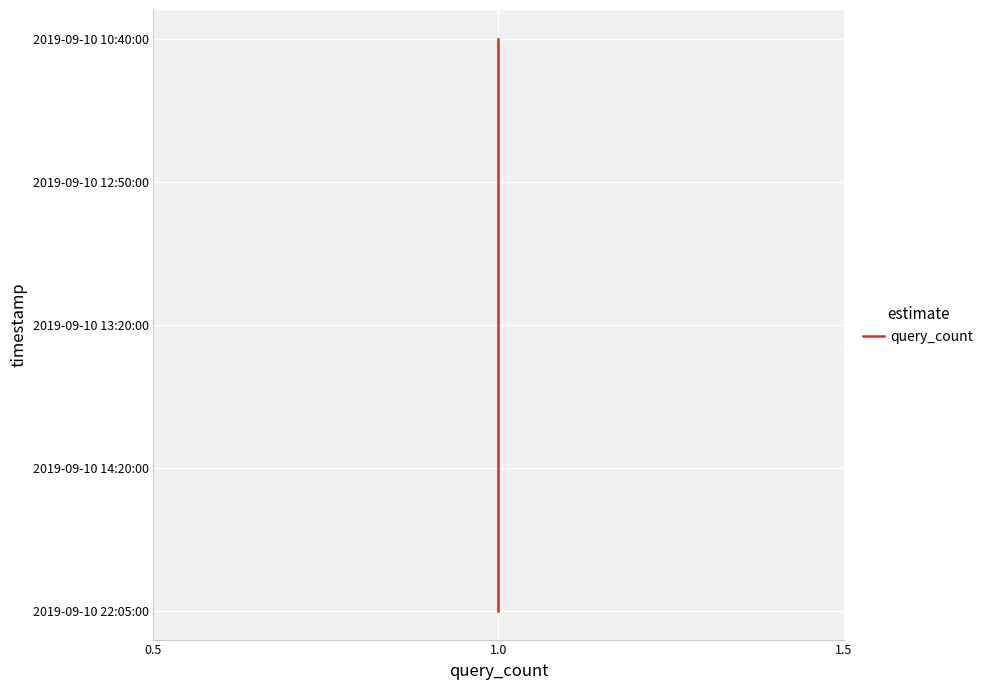

The chart shows a value of 5 at 1.0. True or false?

False